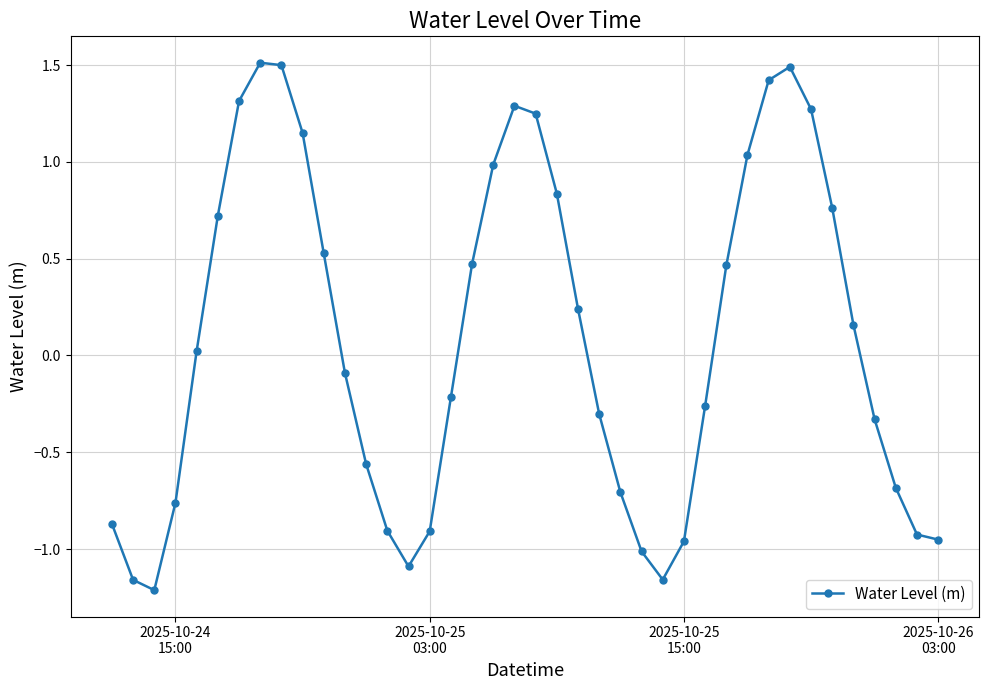

True or false: the data has more than 1 interior local peaks.

True